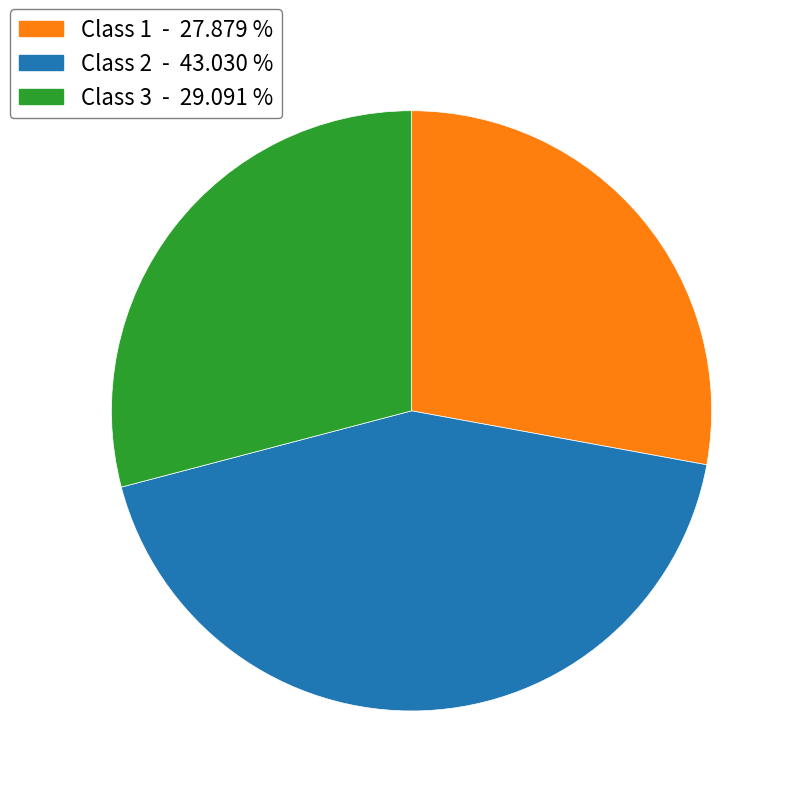

Which slice is the smallest?

Class 1